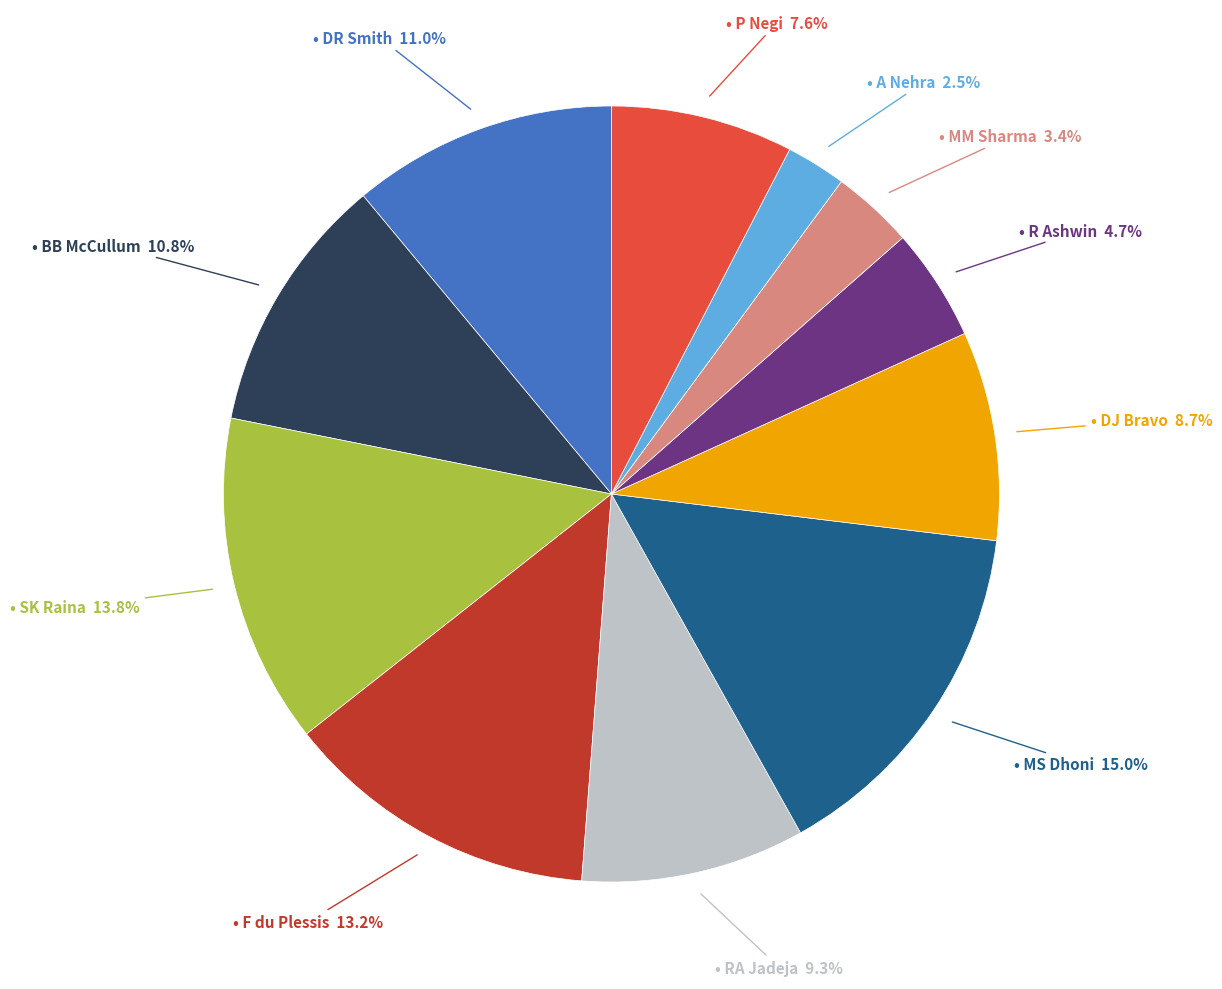

Does any single category account for the majority?

No